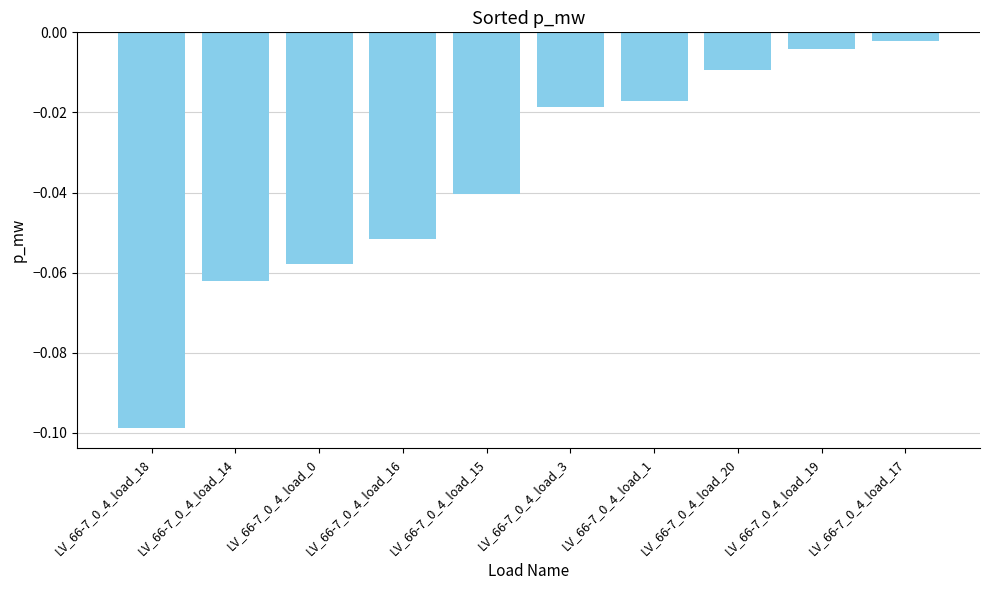

The chart shows a value of -0.1 at LV_66-7_0_4_load_15. True or false?

False